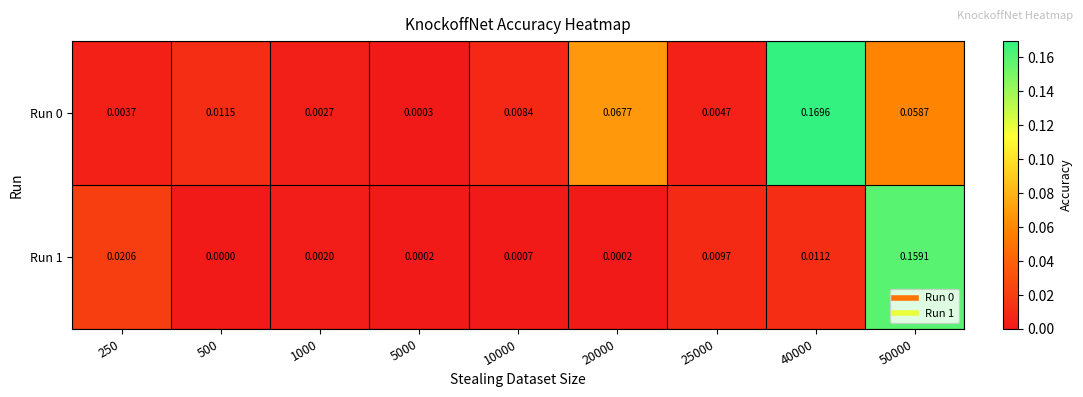

Is the value of Run 0 at 20000 greater than the value of Run 1 at 500?

Yes